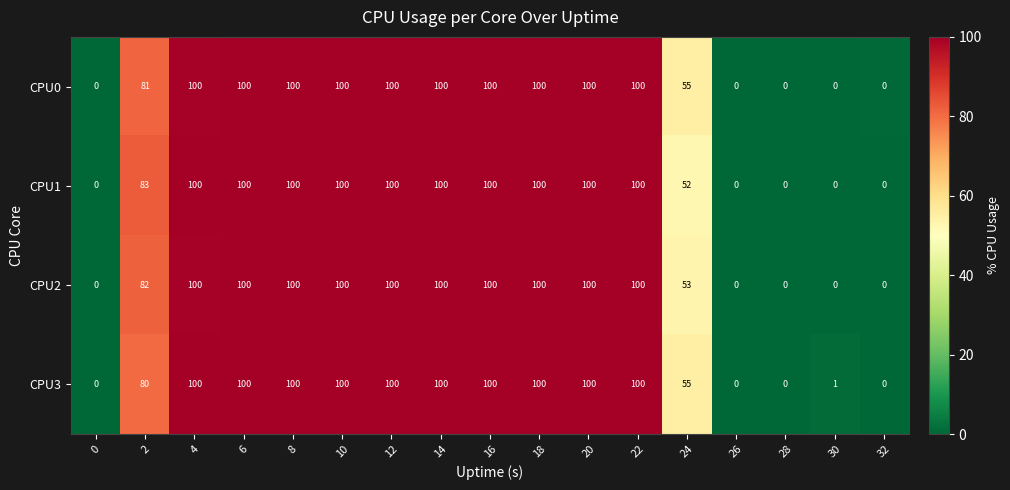

Is it true that CPU3 equals 0 at 28?

True